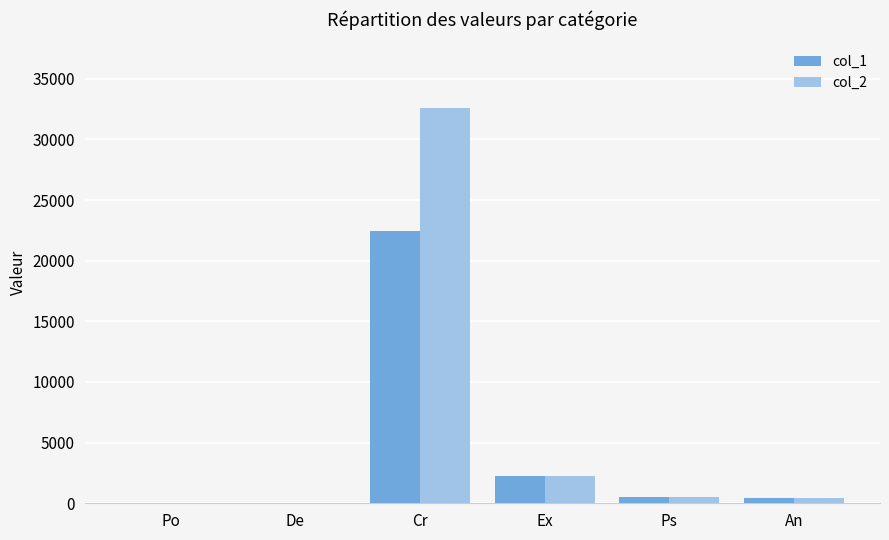

How many groups of bars are there?

6